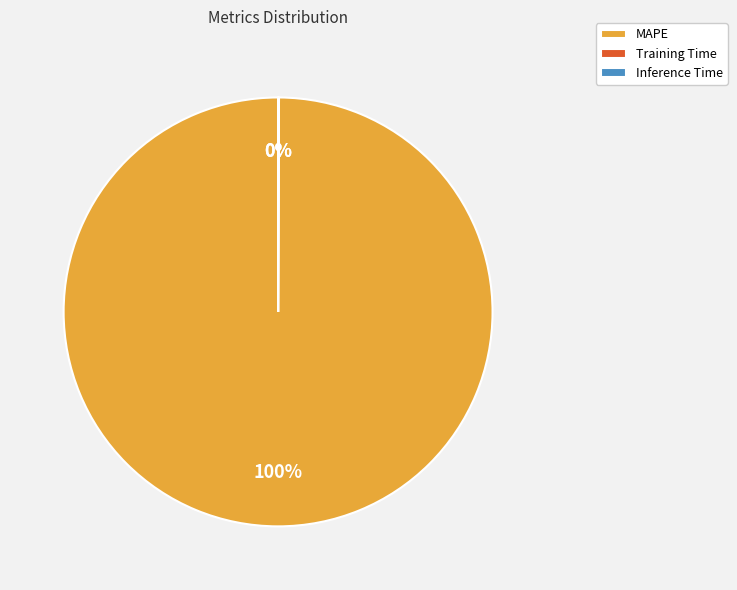

To the nearest percent, what is the difference between the largest and smallest slice percentages?

100%